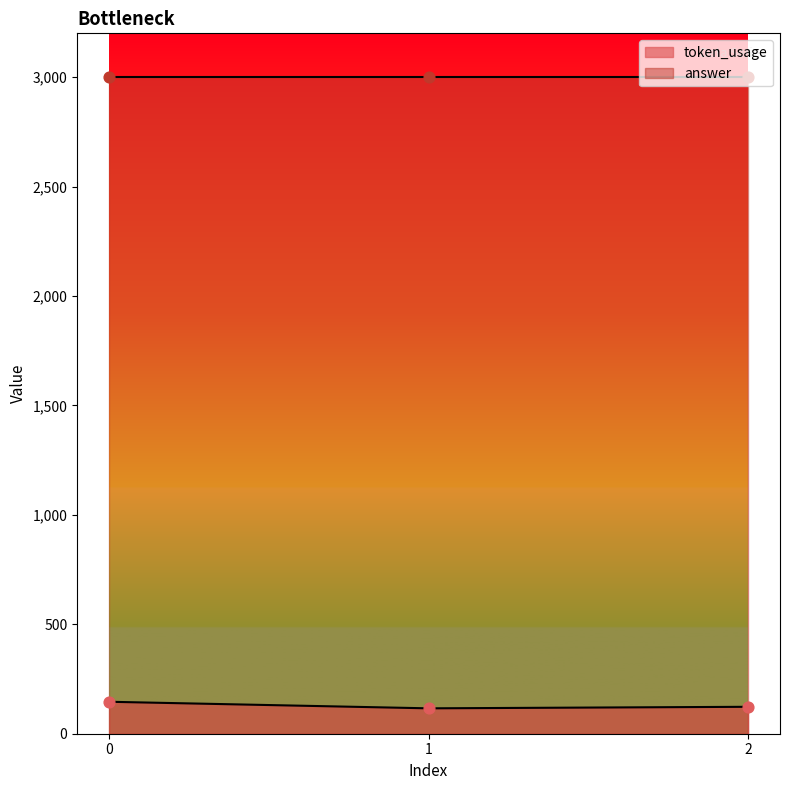

Approximately how many times larger is the value at 0 compared to 1?

1.3